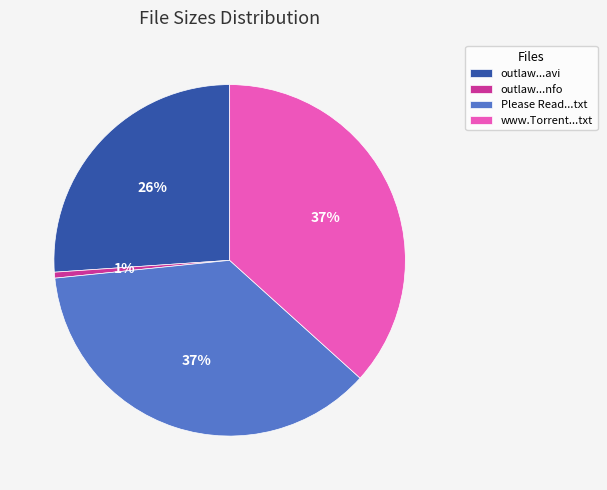

To the nearest percent, what percentage of the pie is outlaw...nfo?

1%